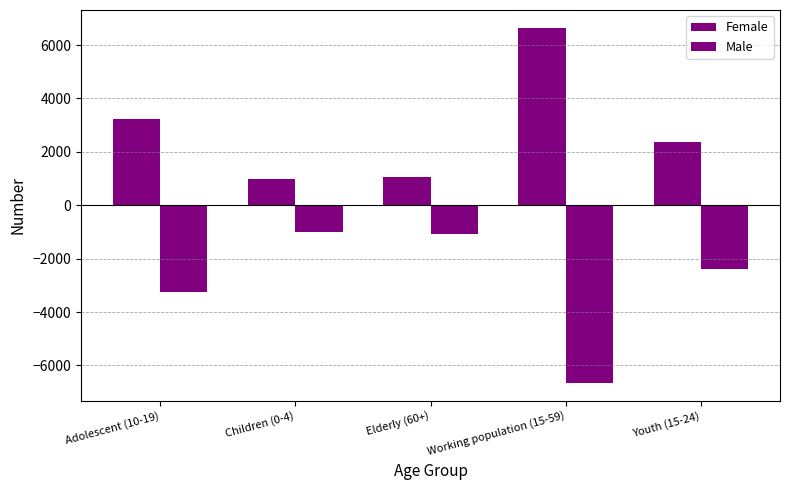

True or false: Female has a value of 372 at Children (0-4).

False